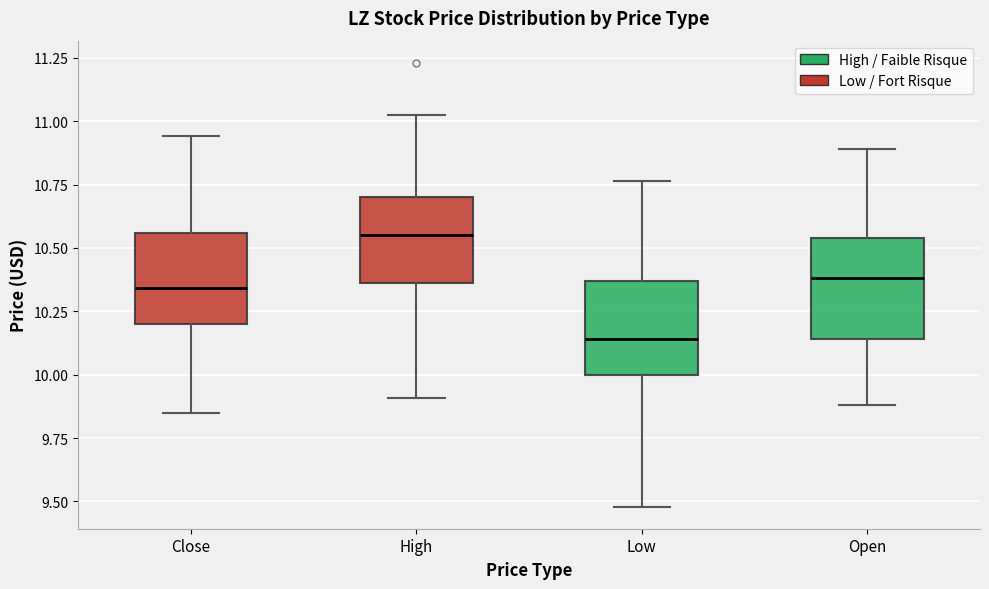

Where is the upper edge of the box for Open on the y-axis? The values are not printed on the chart, so give them approximately, as read against the axis.

10.55